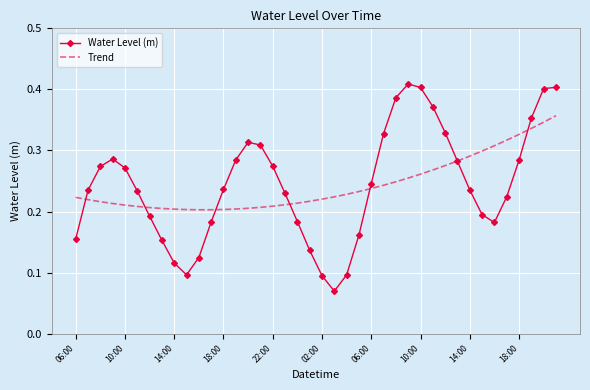

Which series has the largest range (max minus min)?

Water Level (m)